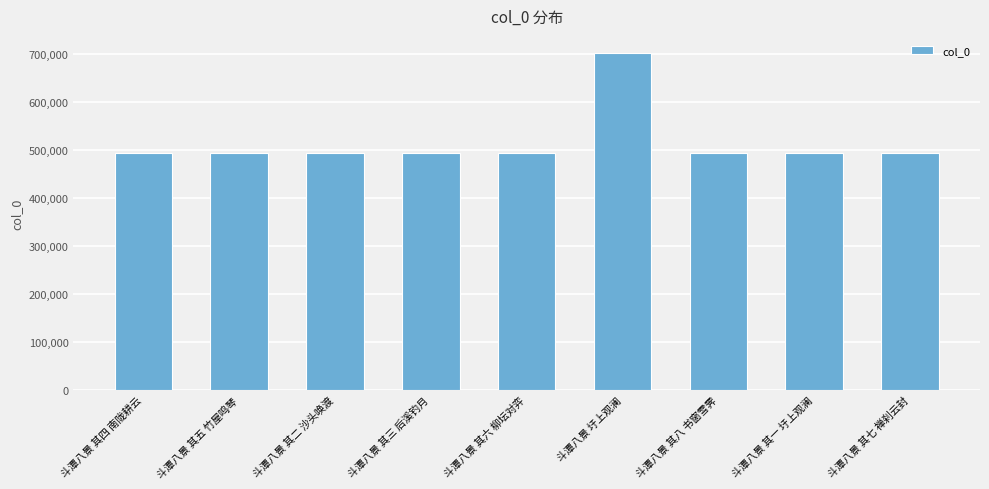

What is the value of the 7th bar from the left?

494515